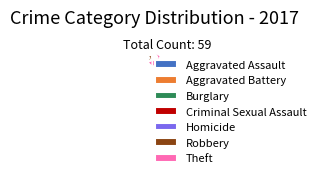

Approximately how many times larger is the value at Theft compared to Burglary?

42.0